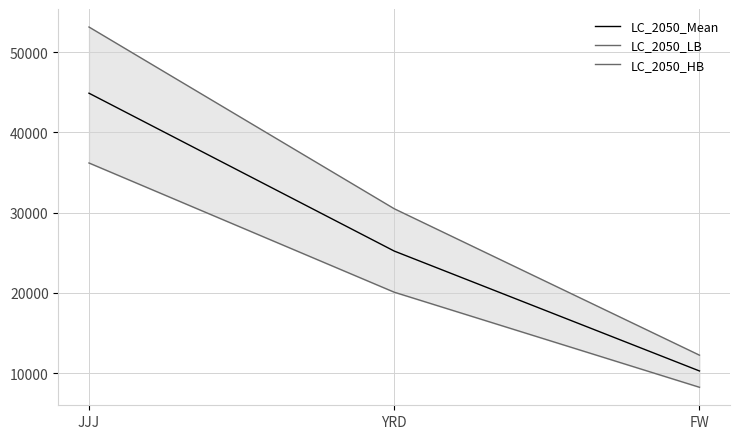

True or false: LC_2050_LB has a value of 52780 at JJJ.

False